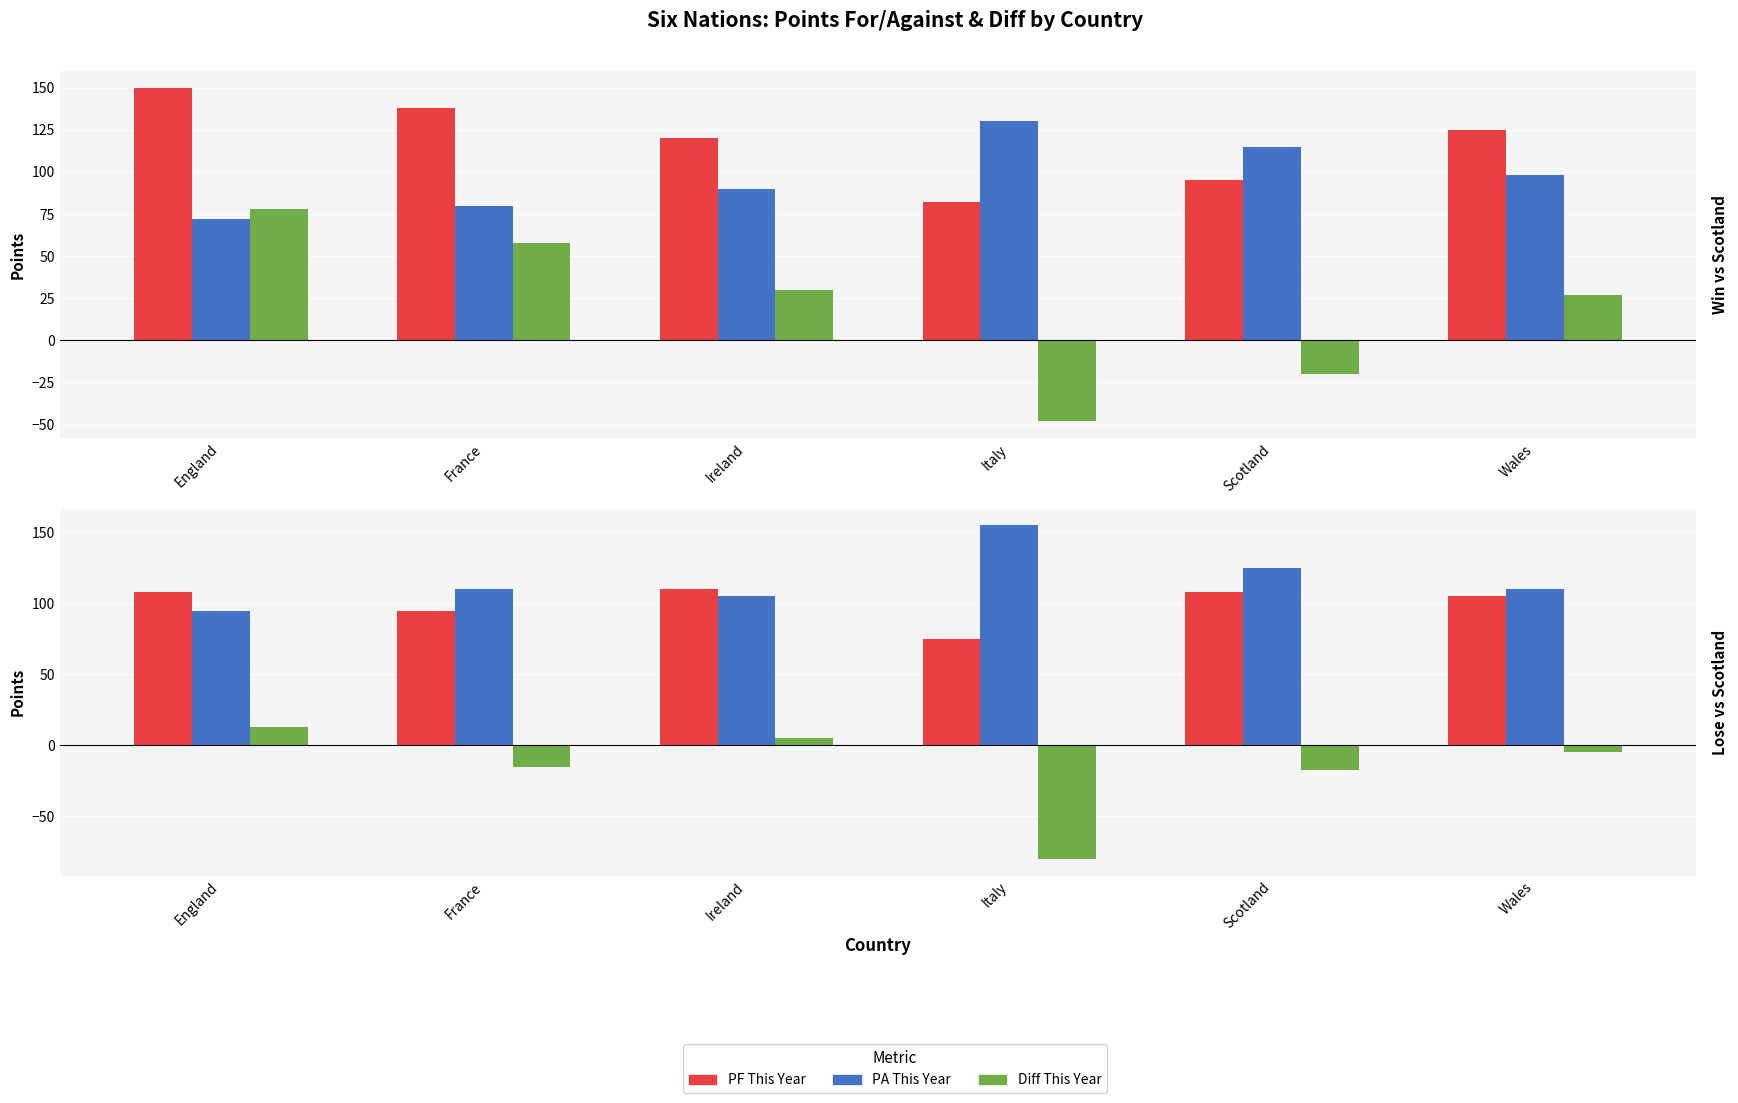

How many groups of bars are there?

6